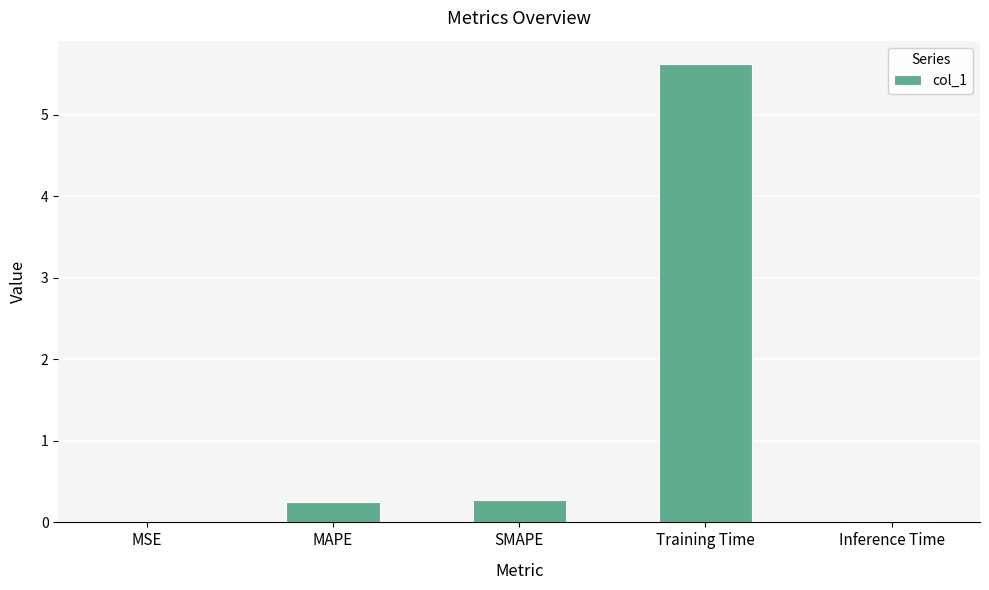

Which label corresponds to the largest value in the chart?

Training Time